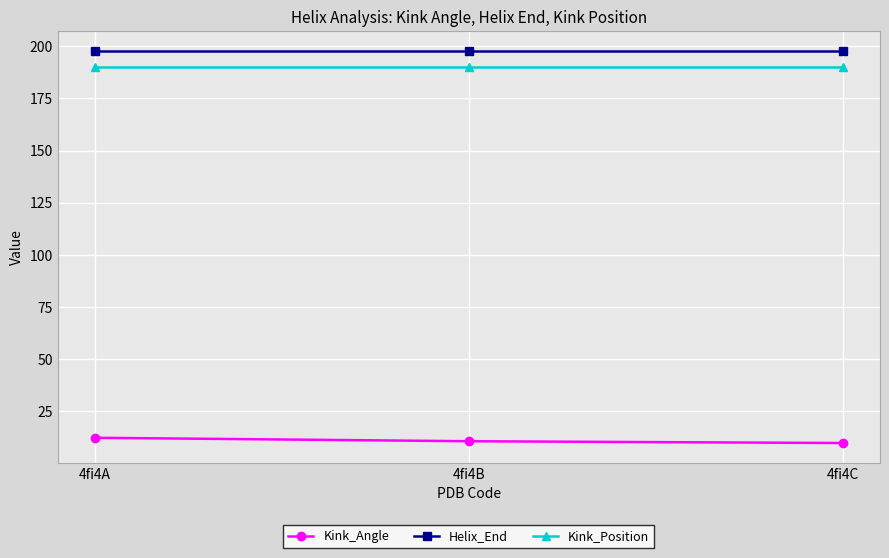

What is the spread (max minus min) of values at 4fi4C?

188.5